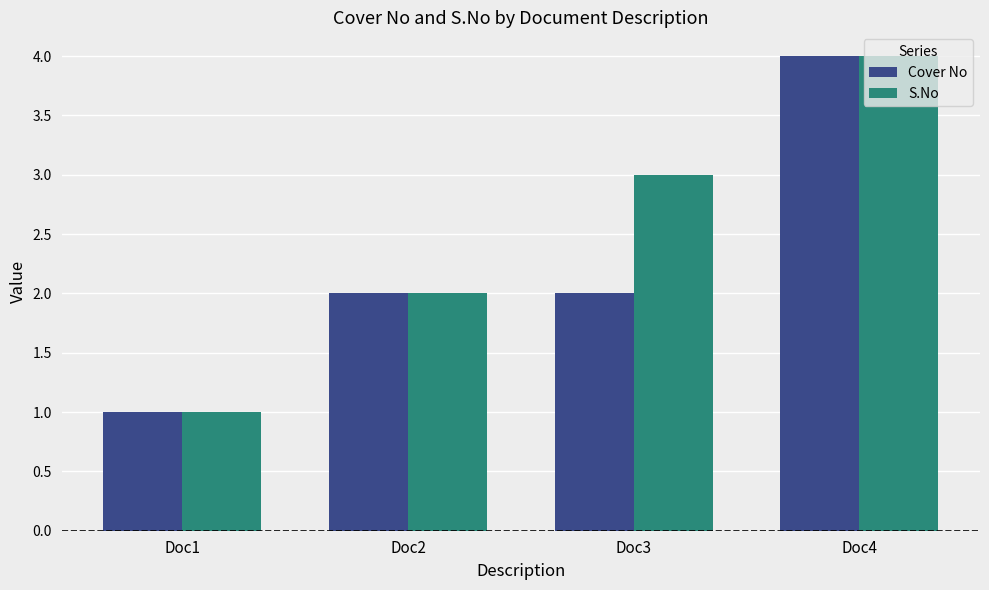

Reading right to left, extract all data points from this chart.

Cover No: Doc4=4	Doc3=2	Doc2=2	Doc1=1
S.No: Doc4=4	Doc3=3	Doc2=2	Doc1=1